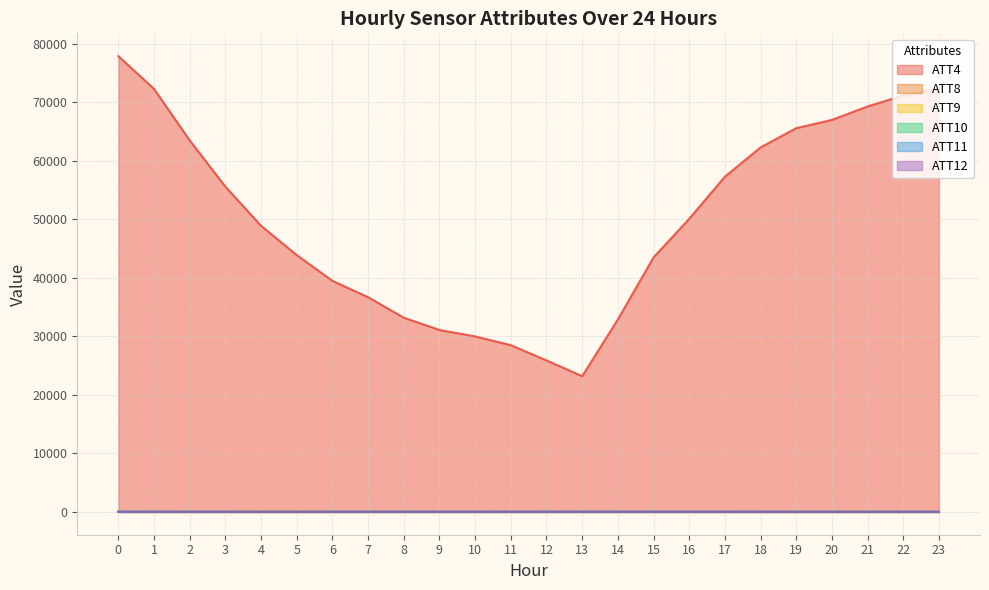

What is the total value across all series at 18?

62428.6